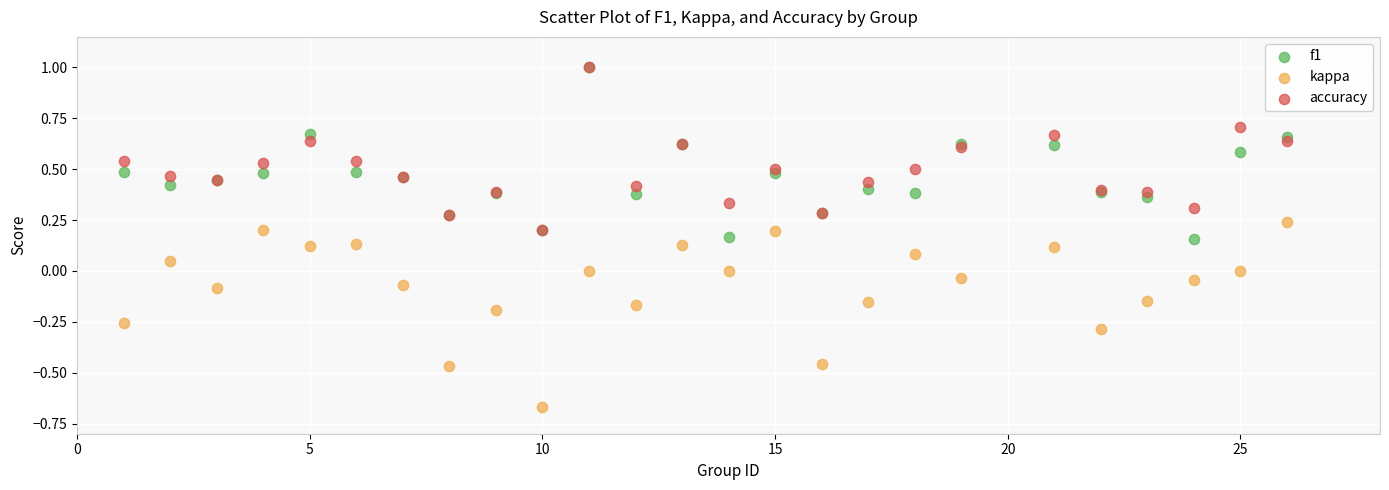

What are all the series names shown in the legend?

f1, kappa, accuracy